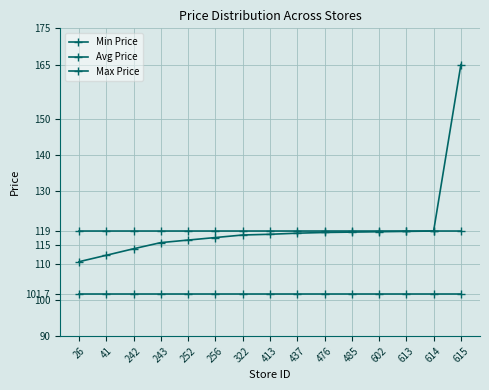

The value of Min Price at 413 is 34.1. True or false?

False